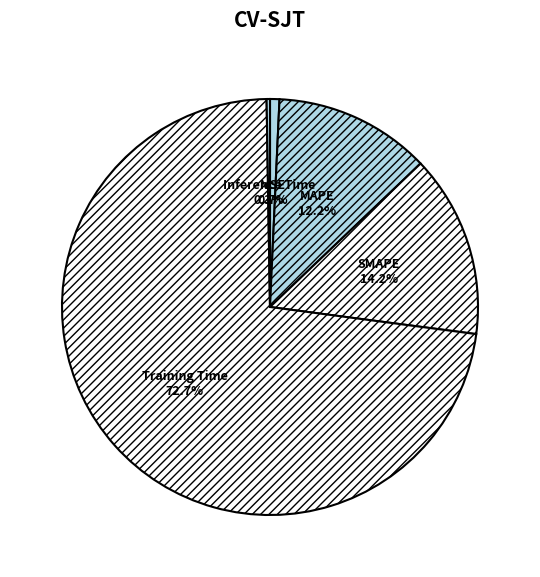

True or false: Training Time accounts for 60% of the total.

False